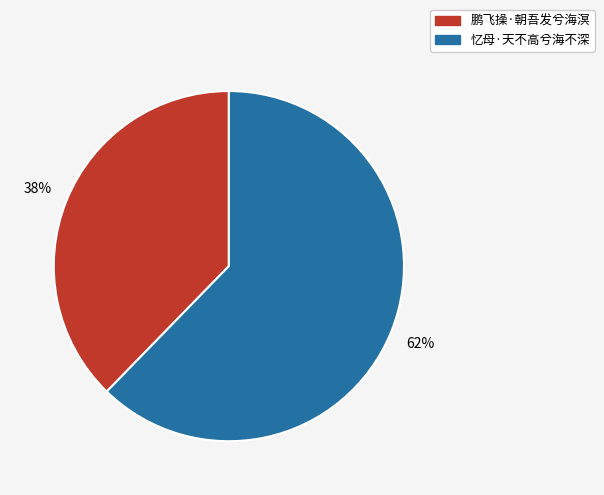

Approximately how many times larger is the value at 鹏飞操·朝吾发兮海溟 compared to 忆母·天不高兮海不深?

0.6